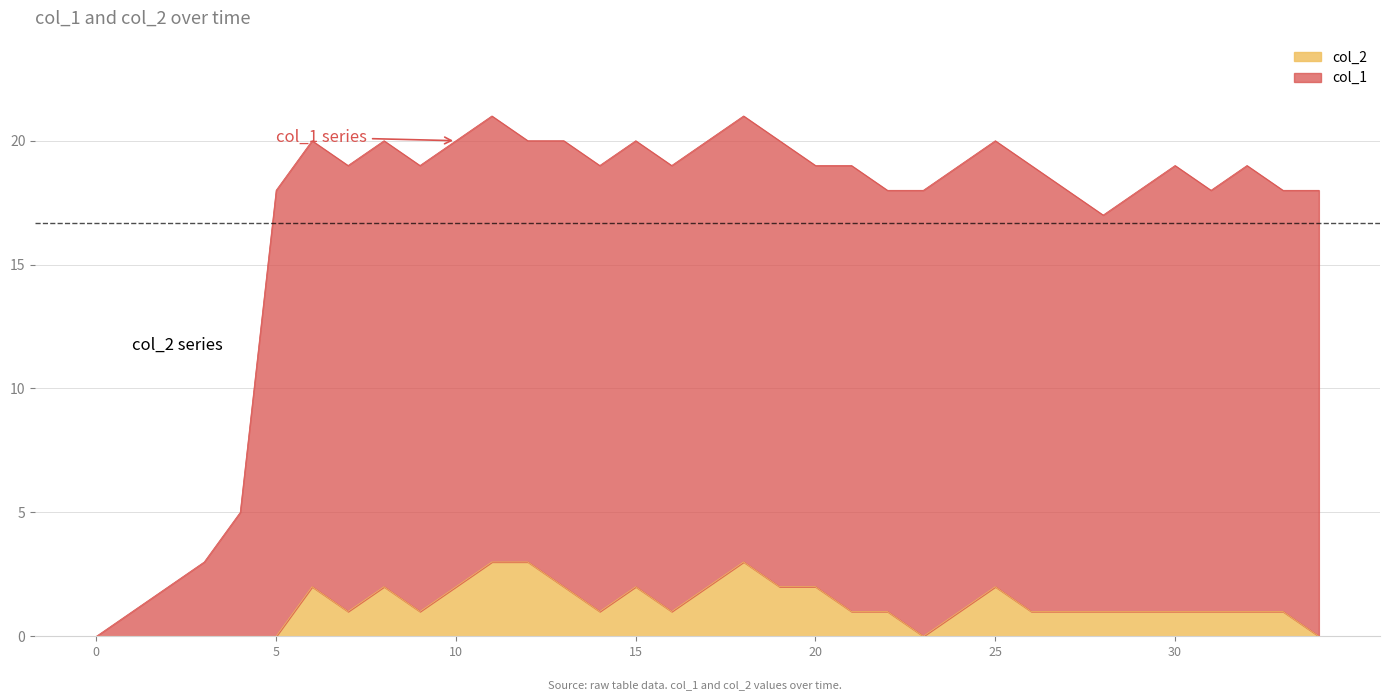

Count the number of data series in this chart.

2